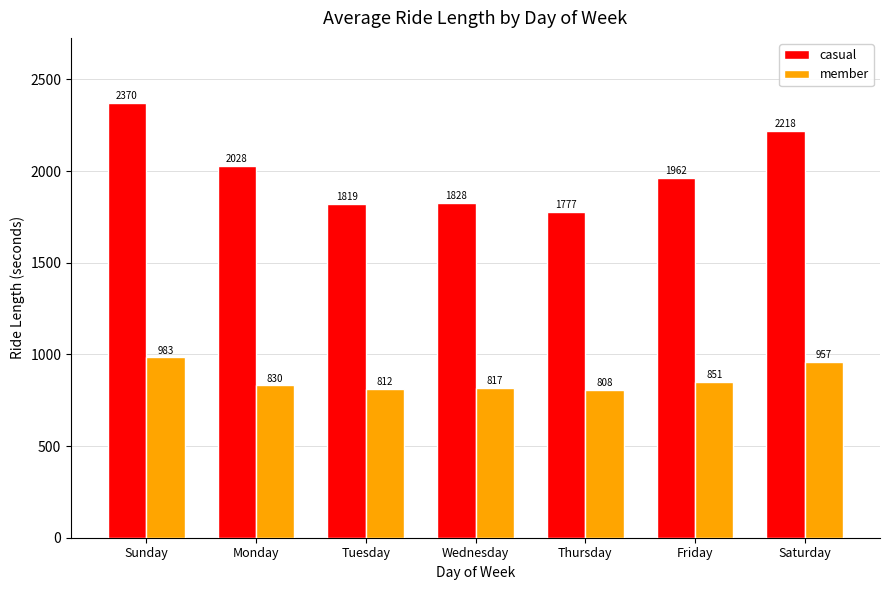

The value of member at Saturday is 1556.5. True or false?

False